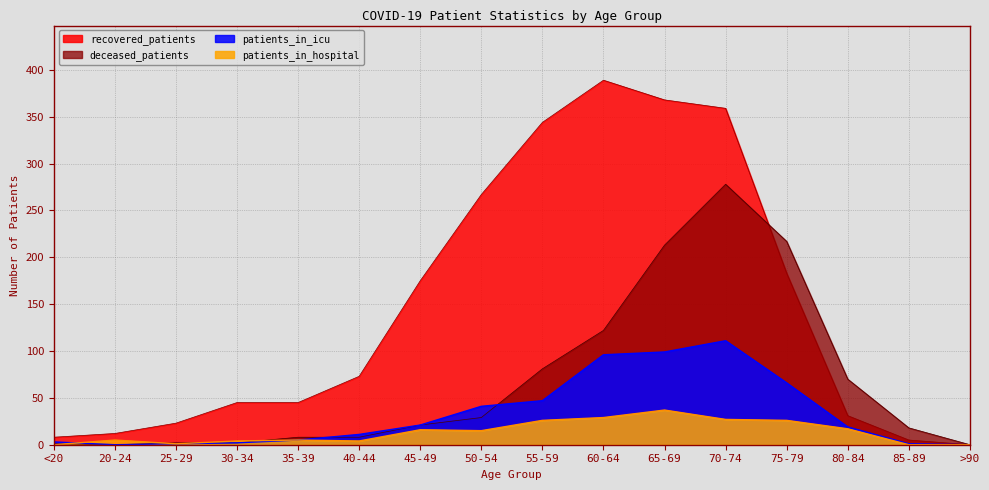

Is the value of recovered_patients at 50-54 greater than the value of deceased_patients at 85-89?

Yes